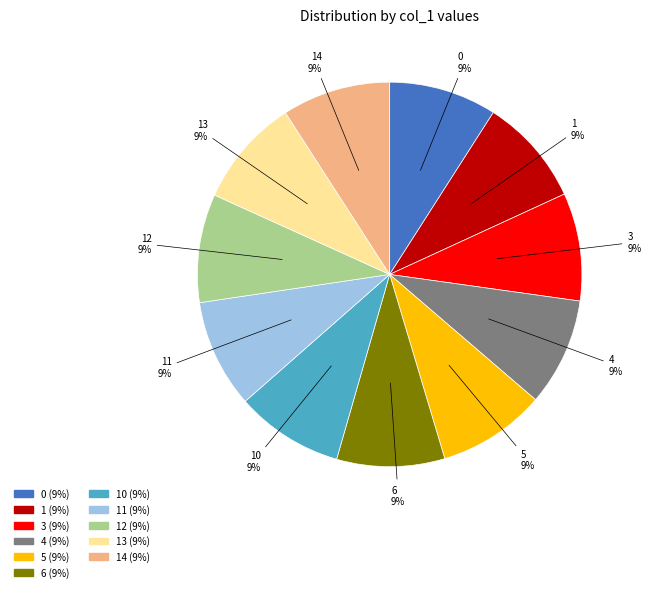

Approximately how many times larger is the value at 14 (9%) compared to 10 (9%)?

1.0